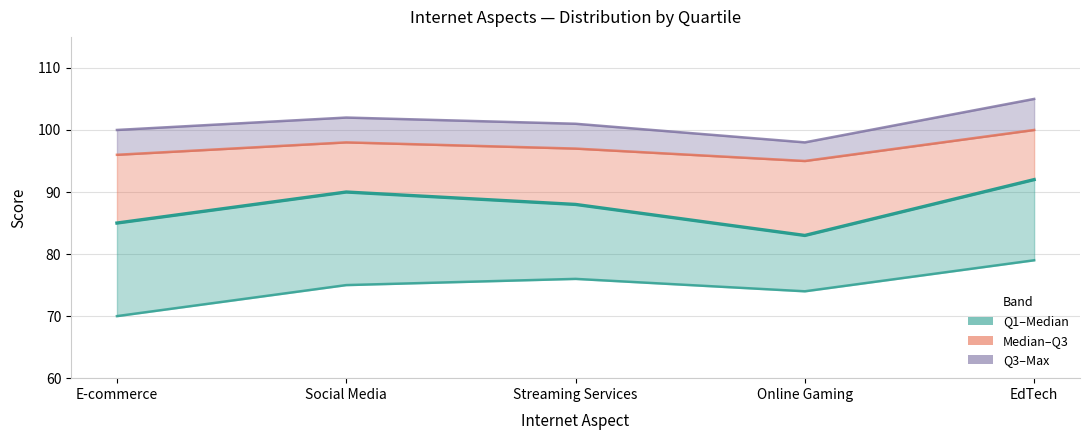

True or false: Max has a value of 105 at EdTech.

True